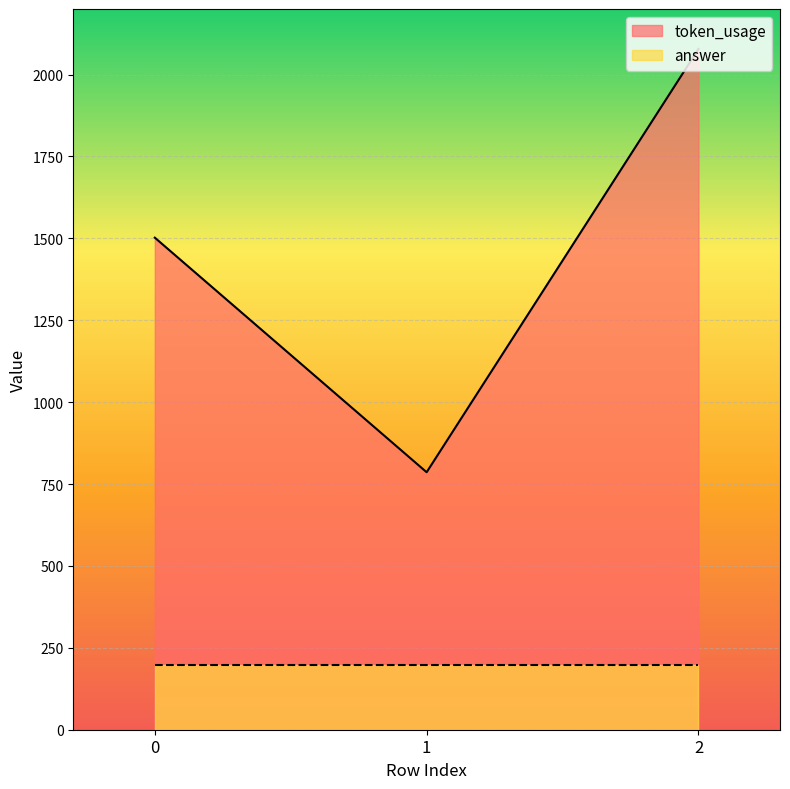

Is it true that the value at 1 is 264?

False